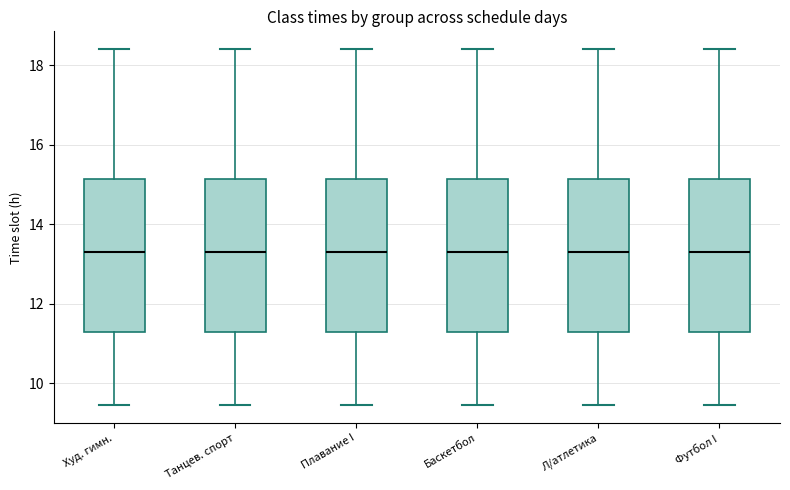

Where is the lower edge of the box for Л/атлетика on the y-axis? The values are not printed on the chart, so give them approximately, as read against the axis.

11.4